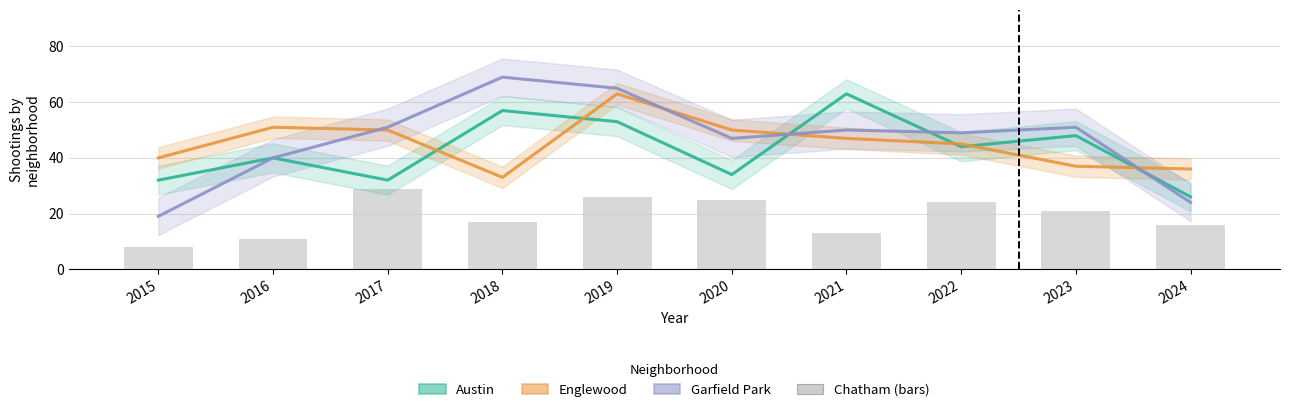

How many groups of bars are there?

10